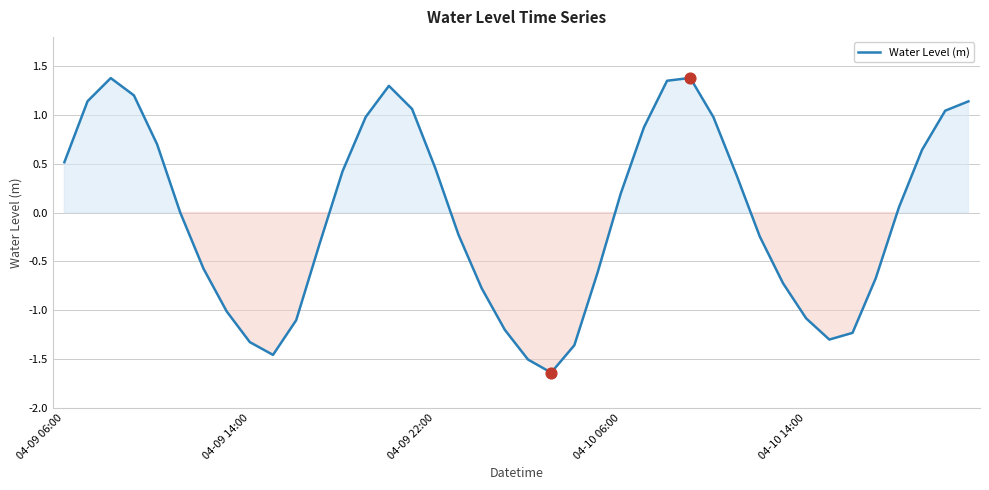

What is the difference between the maximum and minimum values?

3.0